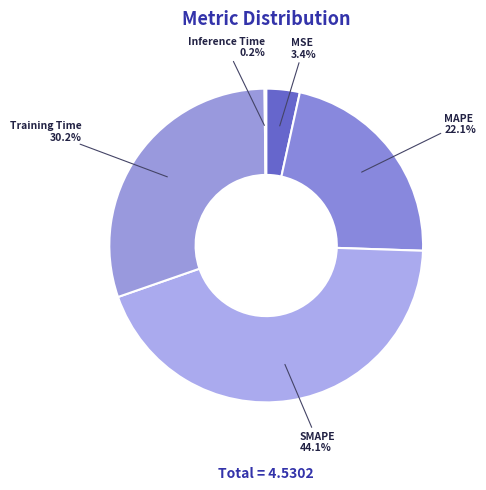

To the nearest percent, what portion does Training Time represent?

30%